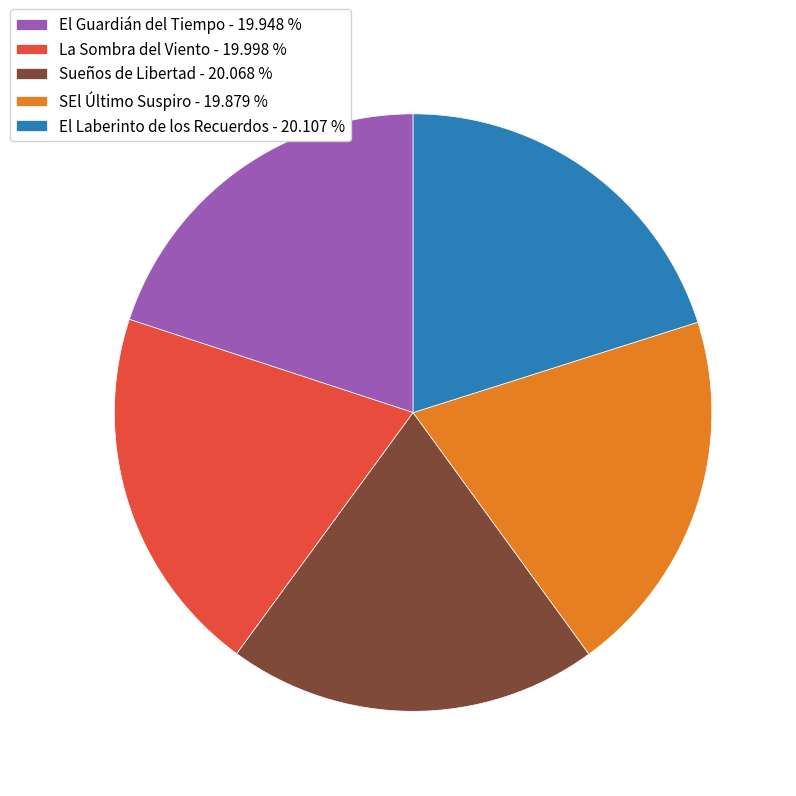

What is the ratio of the value at El Laberinto de los Recuerdos - 20.107 % to the value at Sueños de Libertad - 20.068 %?

1.0